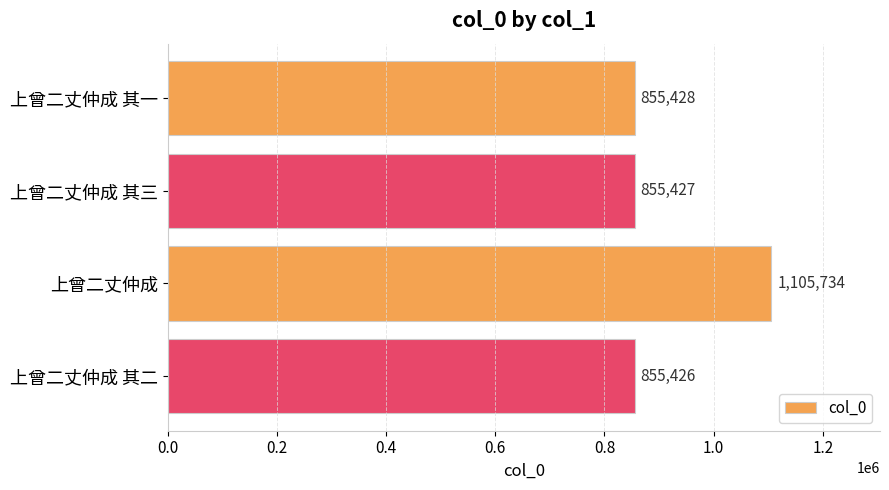

Reading top to bottom, extract all data points from this chart.

855428	855427	1105734	855426